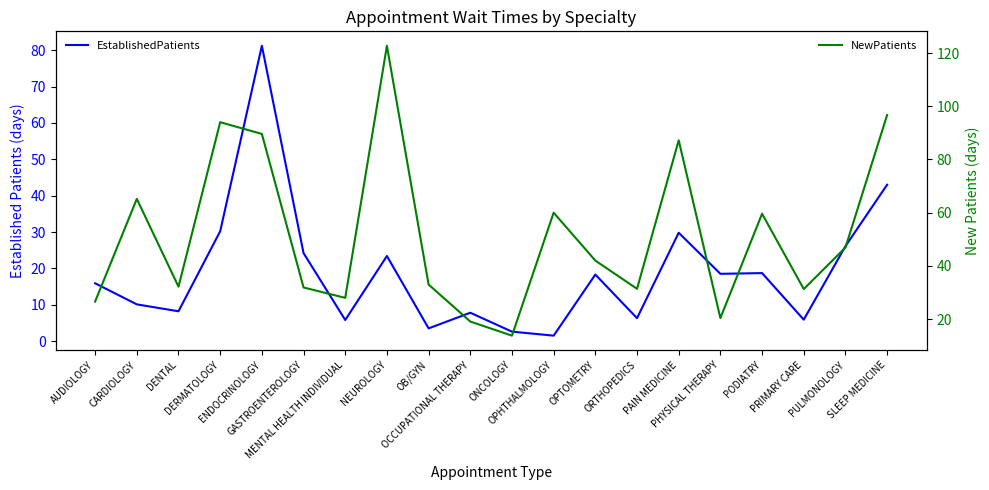

Reading left to right, what are all the values shown in this chart?

EstablishedPatients: 15.9	10.1	8.2	30.2	81.2	24.2	5.8	23.4	3.5	7.8	2.6	1.5	18.3	6.3	29.8	18.5	18.7	5.9	26.1	43.0
NewPatients: 26.6	65.2	32.2	94.0	89.6	31.9	28.0	122.7	33.0	19.1	13.8	60.0	42.0	31.4	87.2	20.4	59.6	31.3	46.9	96.7